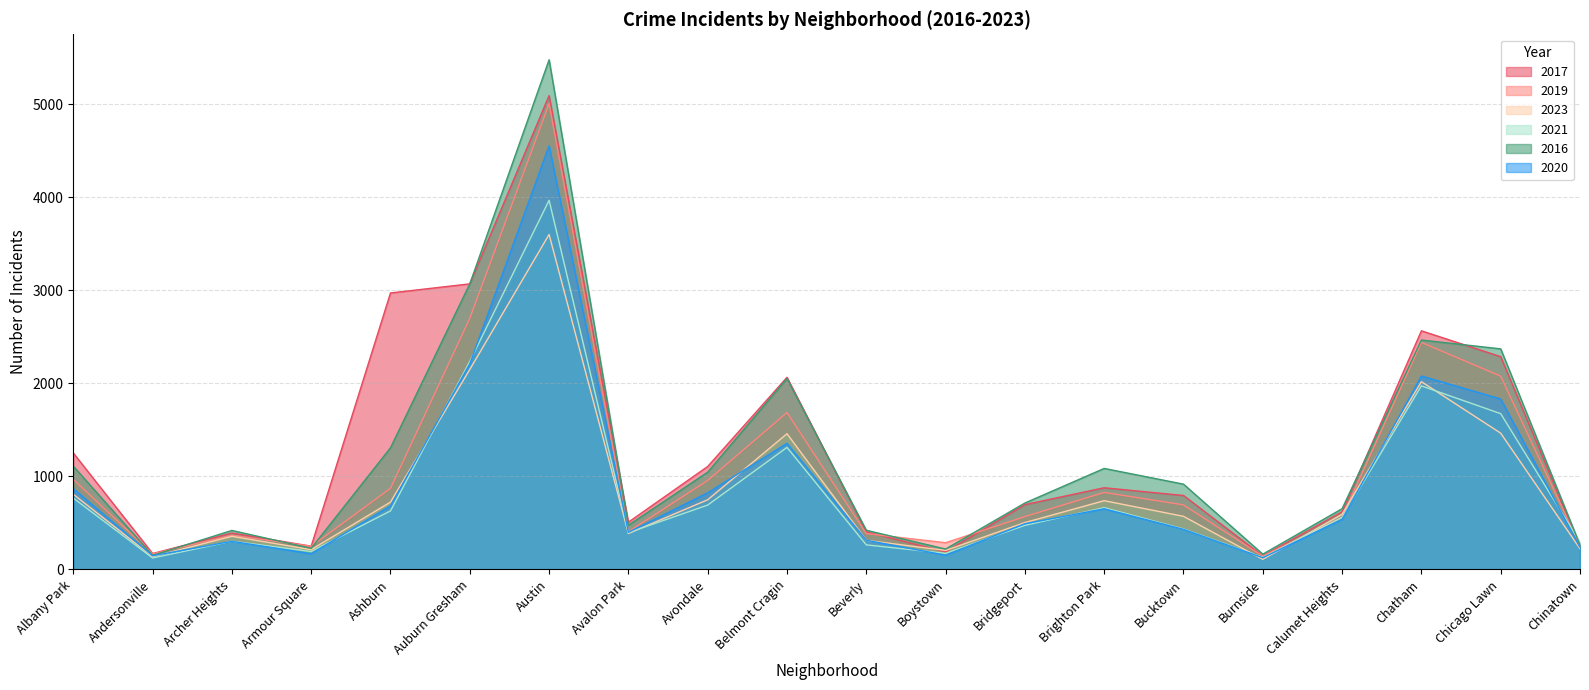

What is the difference between the maximum and second lowest values in the 2023 series?

3465